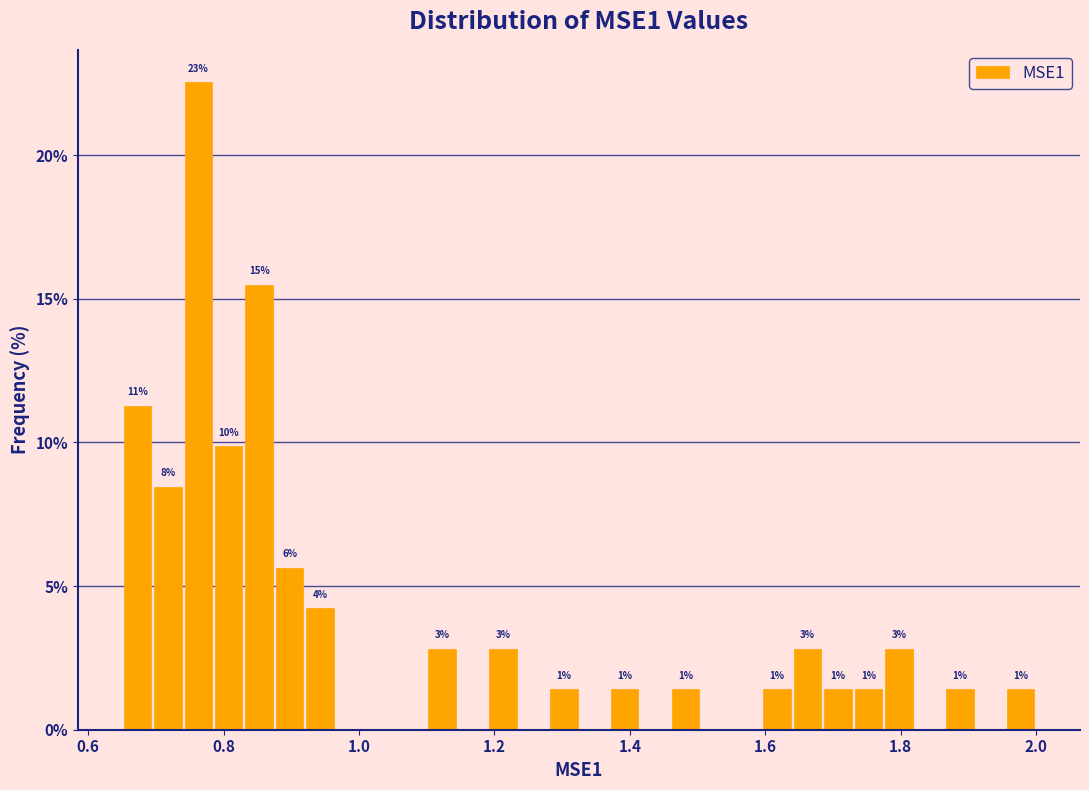

Around what value on the x-axis is the tallest bar? Give the approximate position of its centre, as read against the axis.

0.76